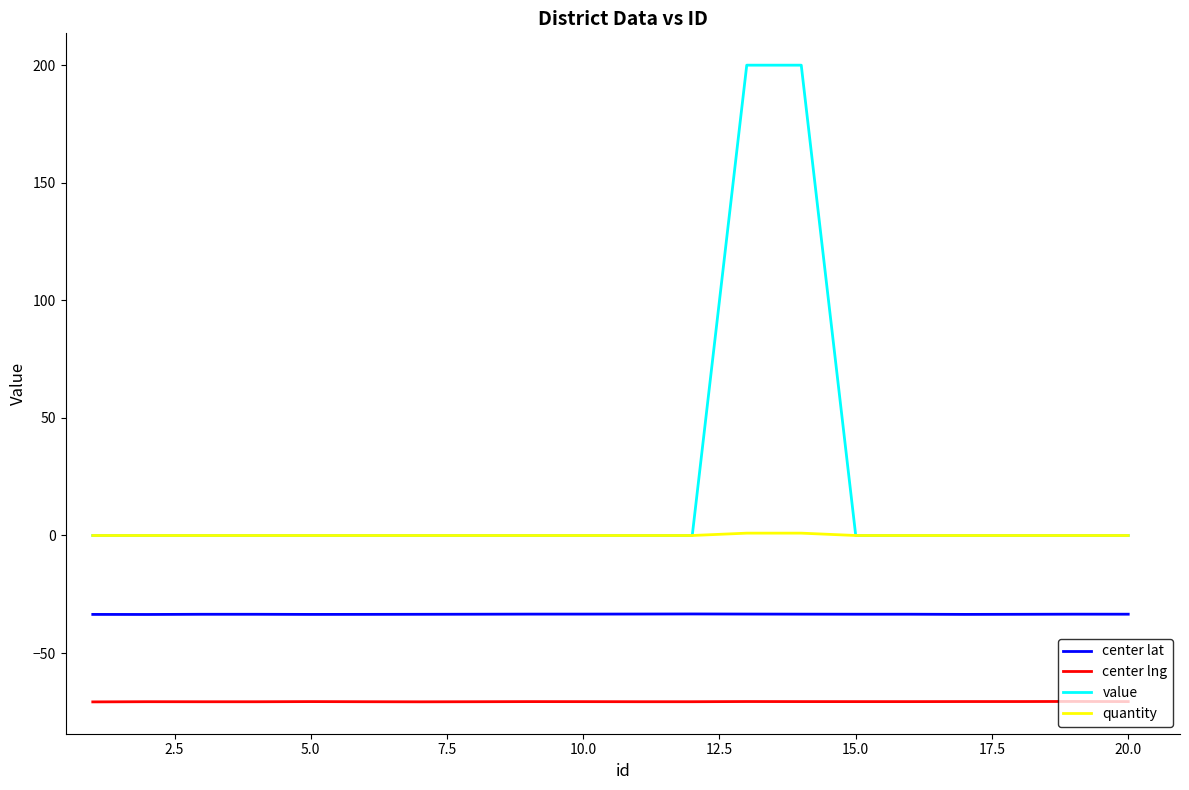

True or false: center lat and center lng intersect in this chart.

False